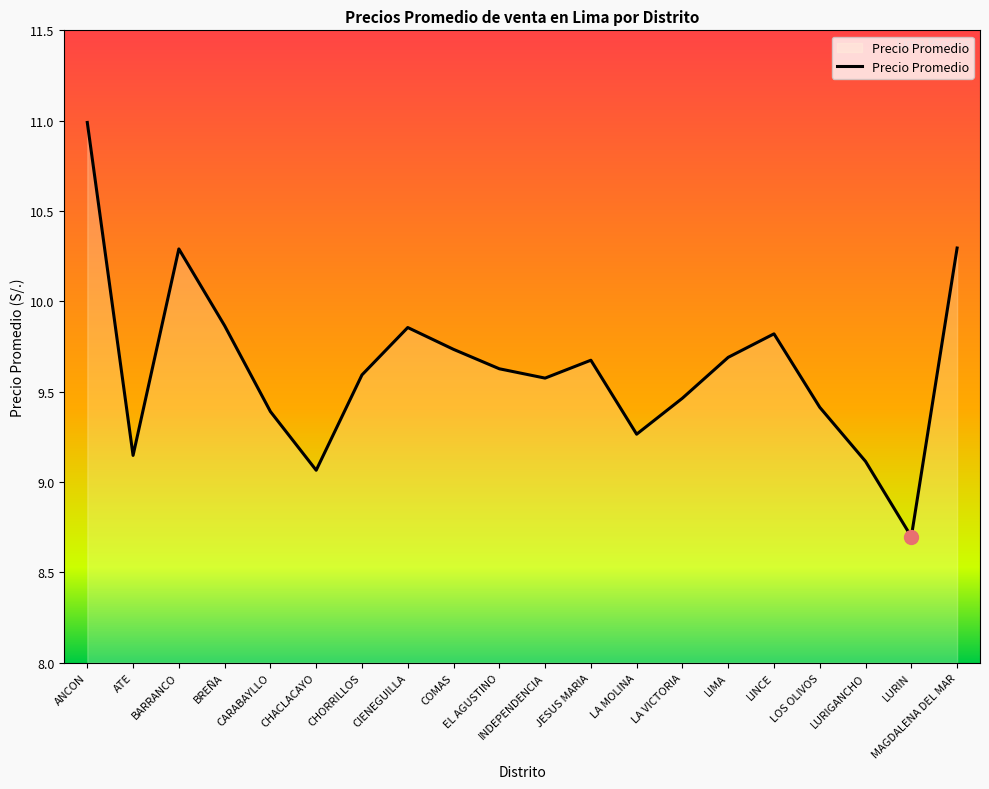

Is it true that the value at COMAS is 9.7?

True